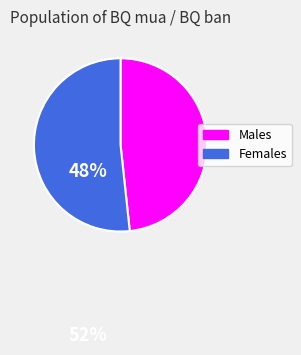

Is there a majority slice in this chart?

Yes